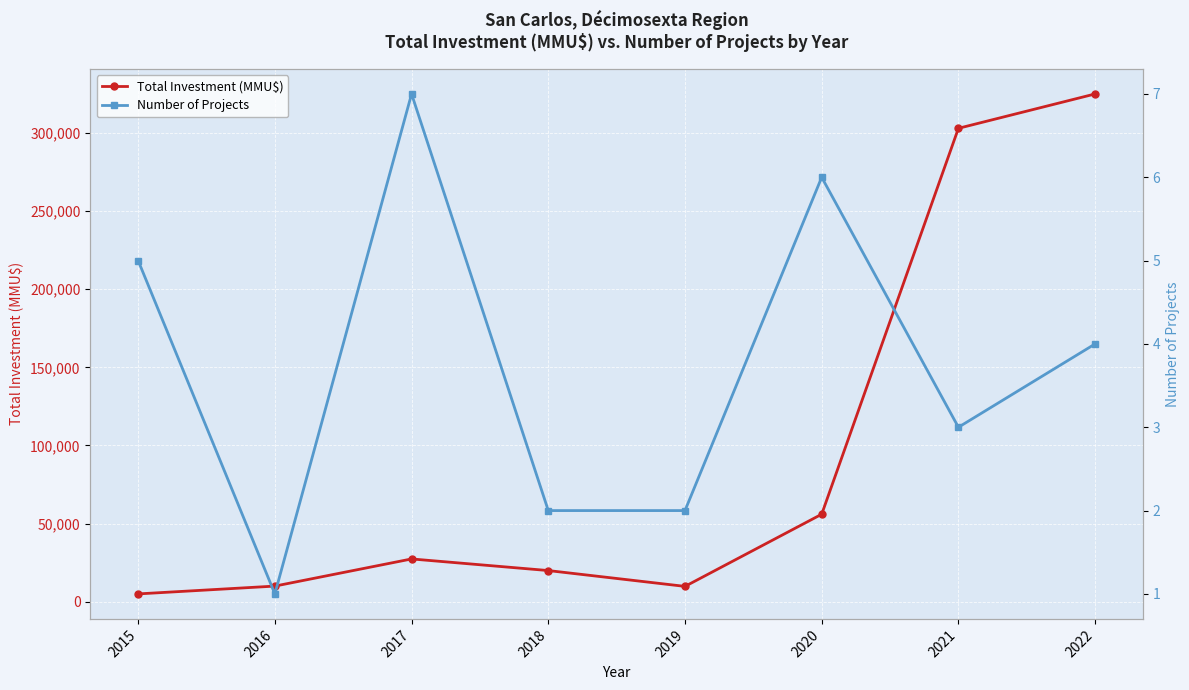

What is the difference between the second highest and minimum values in the Total Investment (MMU$) series?

298000